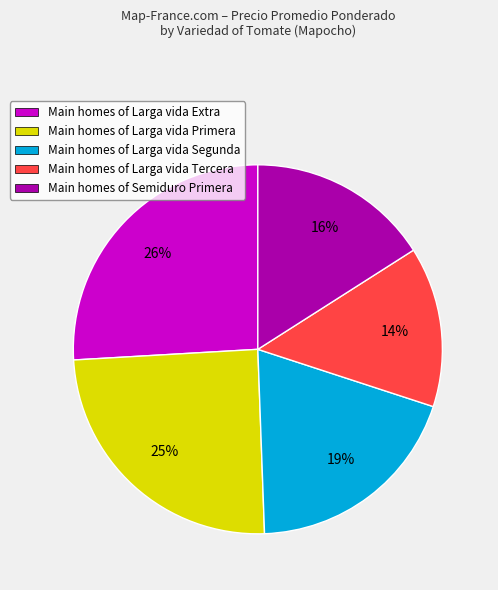

Does any single category account for the majority?

No